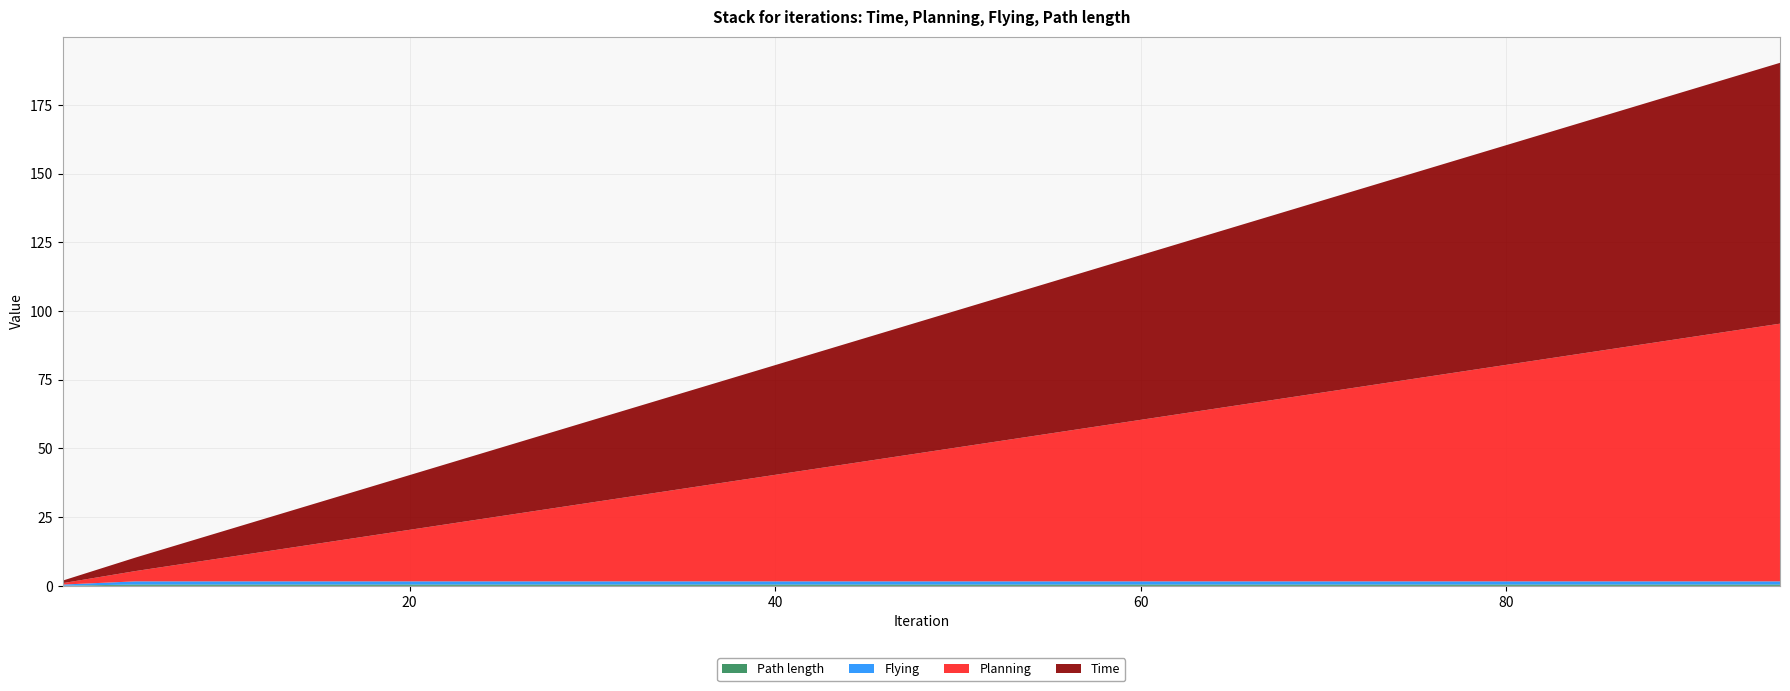

Reading left to right, transcribe all the data shown in this chart.

Time: 0.9	4.9	9.9	14.9	19.9	24.9	29.9	34.9	39.9	44.9	49.9	54.9	59.9	64.9	69.9	74.9	79.9	84.9	89.9	94.9
Planning: 0.5	3.8	8.8	13.8	18.8	23.8	28.8	33.8	38.8	43.8	48.8	53.8	58.8	63.8	68.8	73.8	78.8	83.8	88.8	93.8
Flying: 0.4	1.2	1.2	1.2	1.2	1.2	1.2	1.2	1.2	1.2	1.2	1.2	1.2	1.2	1.2	1.2	1.2	1.2	1.2	1.2
Path length: 0.1	0.5	0.5	0.5	0.5	0.5	0.5	0.5	0.5	0.5	0.5	0.5	0.5	0.5	0.5	0.5	0.5	0.5	0.5	0.5